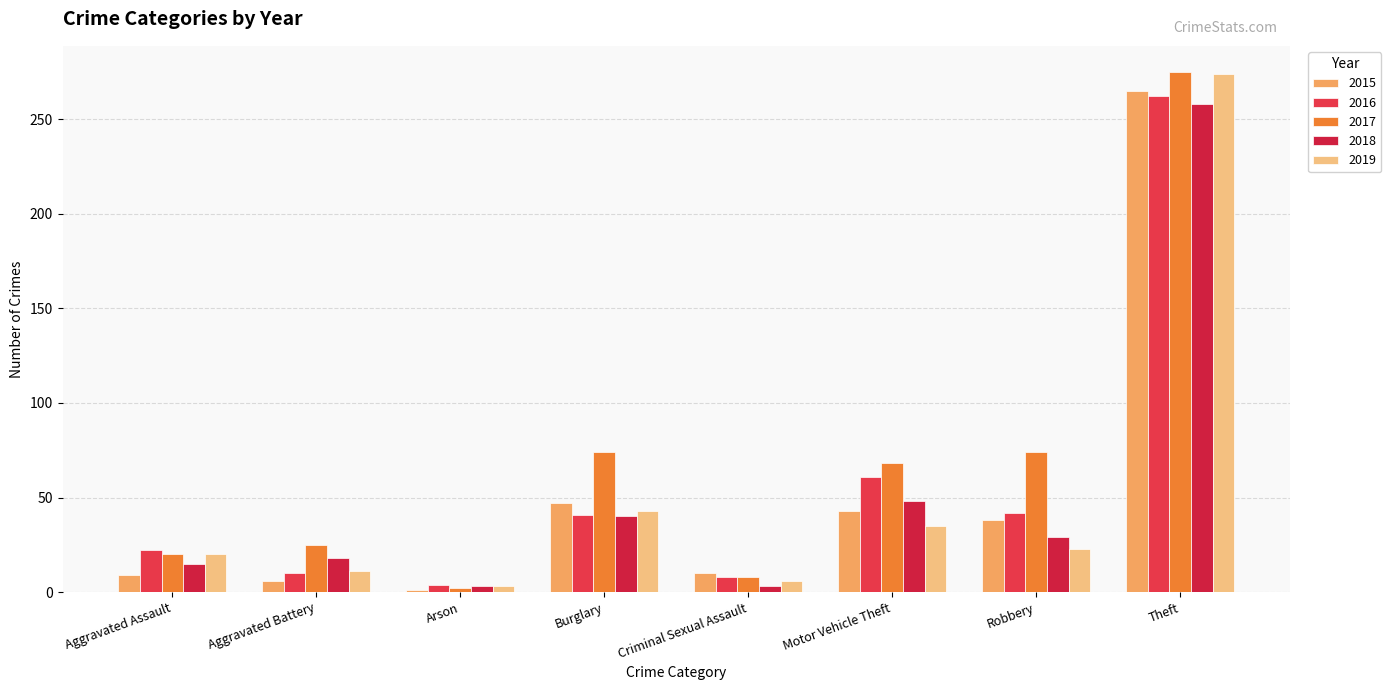

Reading left to right, extract all data points from this chart.

2015: Aggravated Assault=9	Aggravated Battery=6	Arson=1	Burglary=47	Criminal Sexual Assault=10	Motor Vehicle Theft=43	Robbery=38	Theft=265
2016: Aggravated Assault=22	Aggravated Battery=10	Arson=4	Burglary=41	Criminal Sexual Assault=8	Motor Vehicle Theft=61	Robbery=42	Theft=262
2017: Aggravated Assault=20	Aggravated Battery=25	Arson=2	Burglary=74	Criminal Sexual Assault=8	Motor Vehicle Theft=68	Robbery=74	Theft=275
2018: Aggravated Assault=15	Aggravated Battery=18	Arson=3	Burglary=40	Criminal Sexual Assault=3	Motor Vehicle Theft=48	Robbery=29	Theft=258
2019: Aggravated Assault=20	Aggravated Battery=11	Arson=3	Burglary=43	Criminal Sexual Assault=6	Motor Vehicle Theft=35	Robbery=23	Theft=274